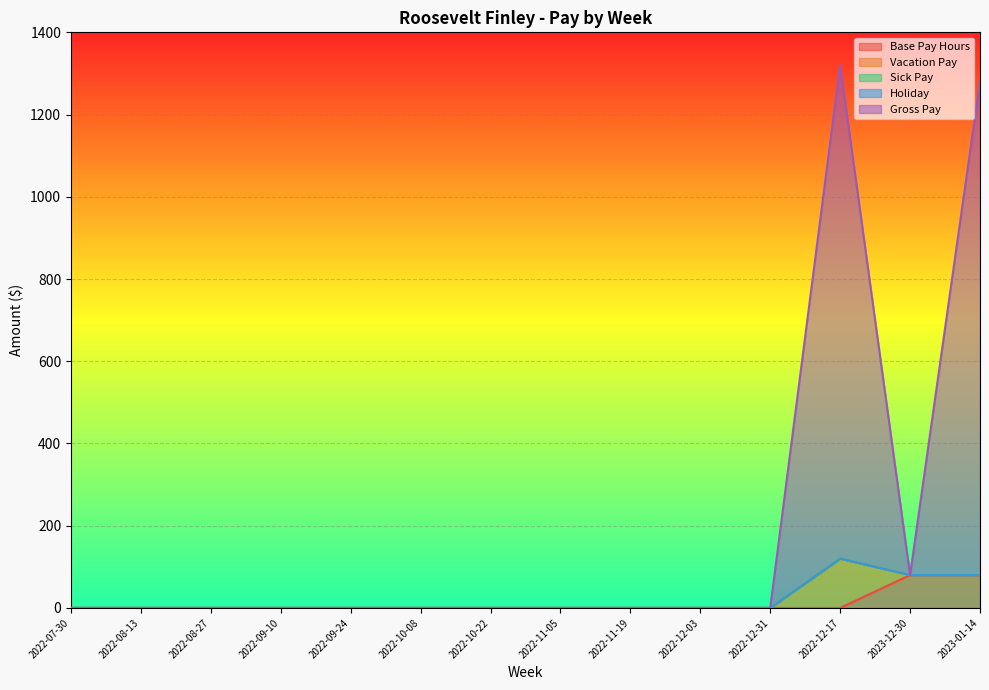

In Gross Pay, how many points are higher than both neighbors (excluding endpoints)?

1